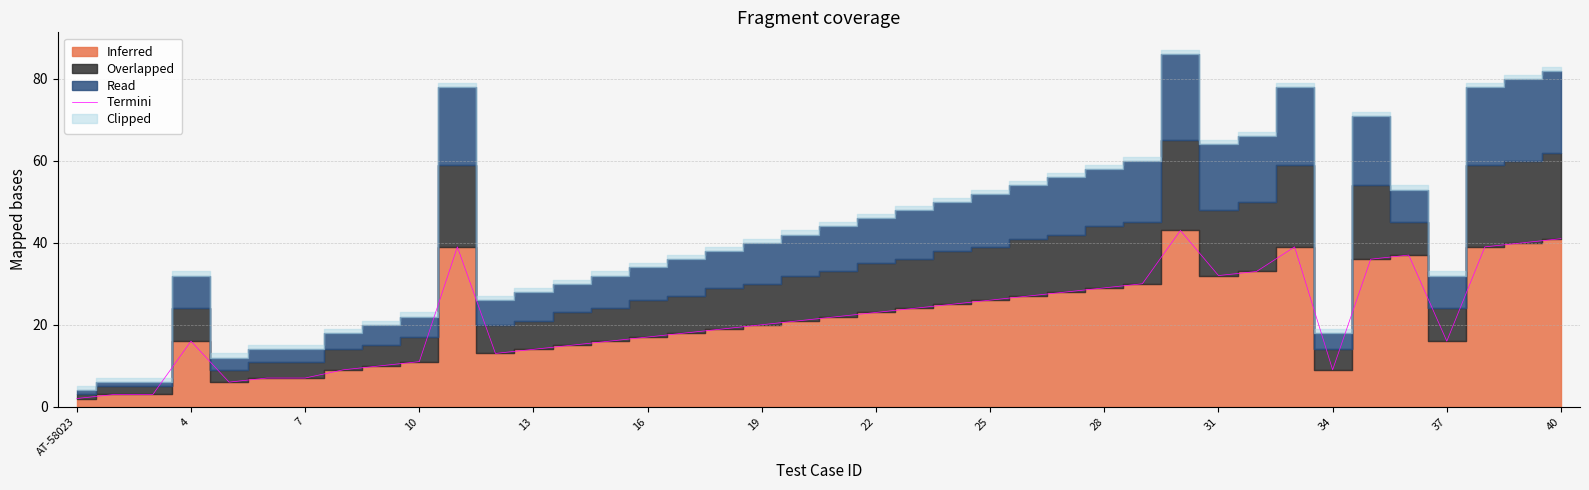

Does the chart display data point markers on the line(s)?

No